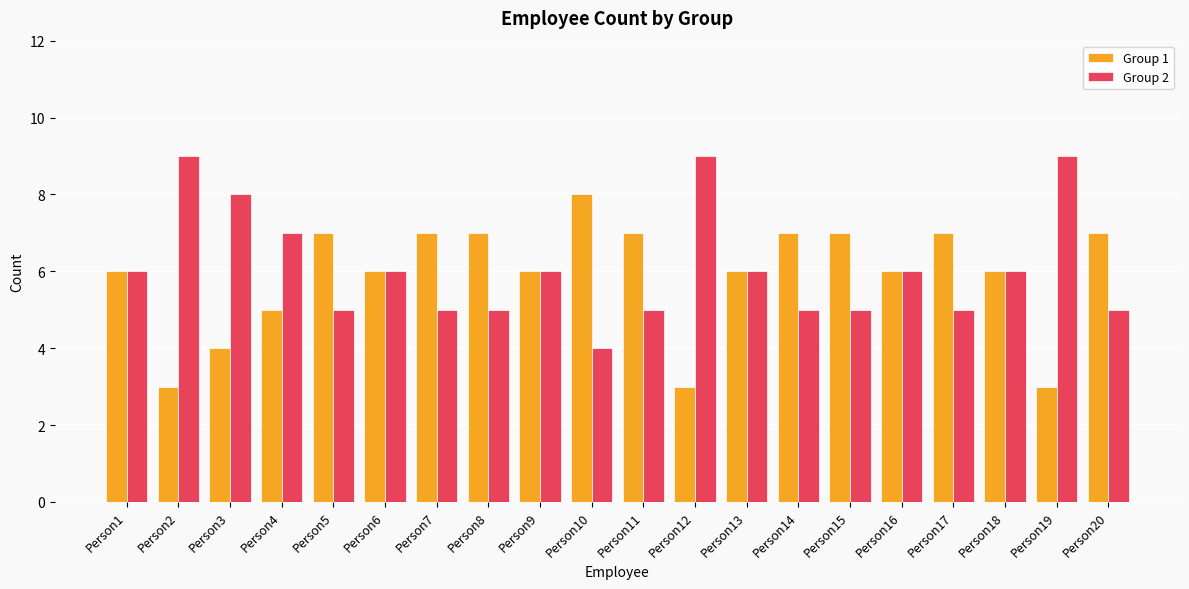

What is the total value across all series at Person9?

12